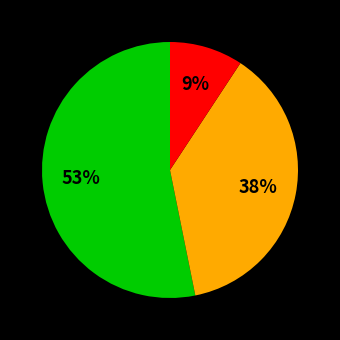

Does any single category account for the majority?

Yes